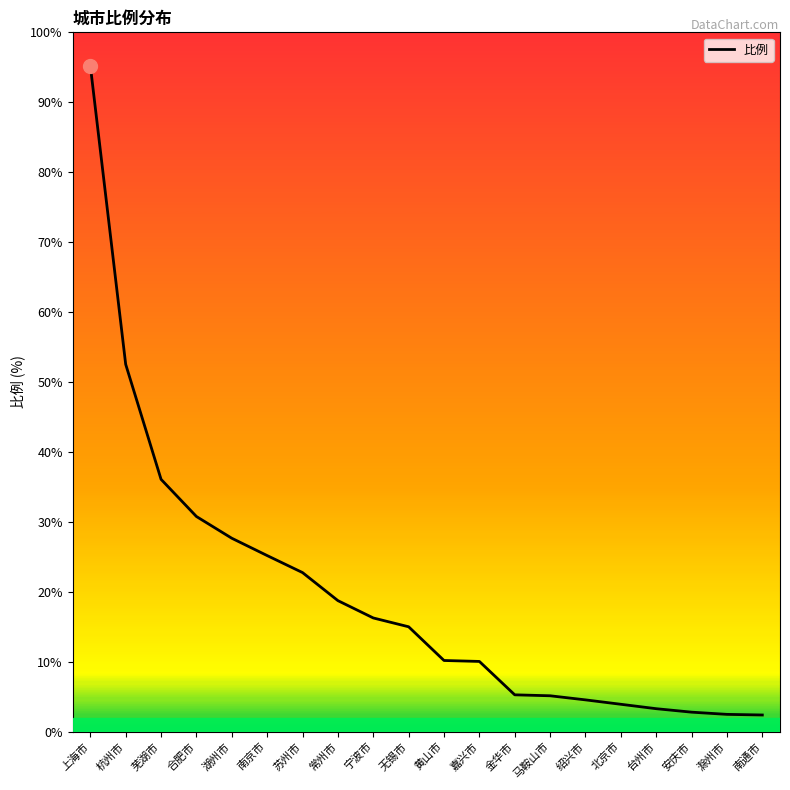

Is this an area chart (filled region under the line)?

No